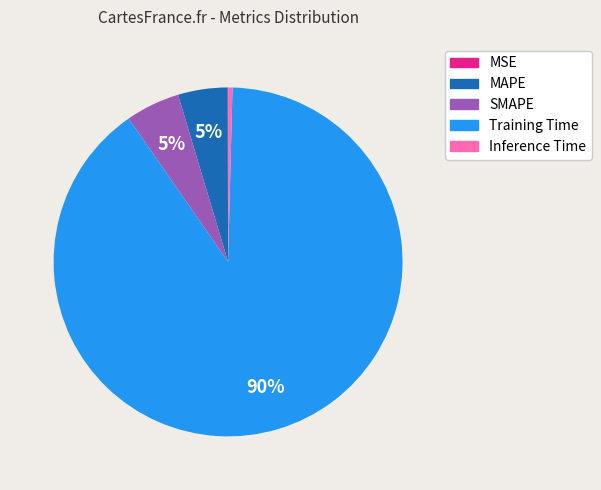

Is it true that MAPE is 19% of the pie?

False